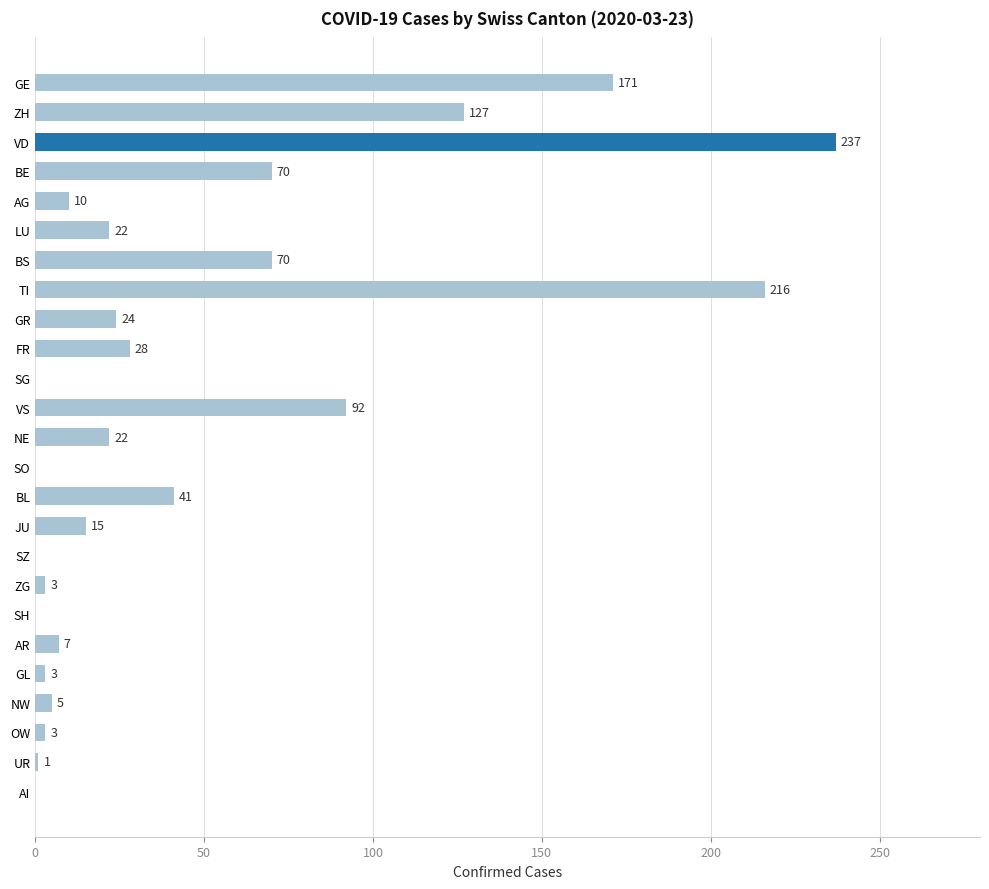

Reading top to bottom, transcribe all the data shown in this chart.

GE=171	ZH=127	VD=237	BE=70	AG=10	LU=22	BS=70	TI=216	GR=24	FR=28	SG=0	VS=92	NE=22	SO=0	BL=41	JU=15	SZ=0	ZG=3	SH=0	AR=7	GL=3	NW=5	OW=3	UR=1	AI=0